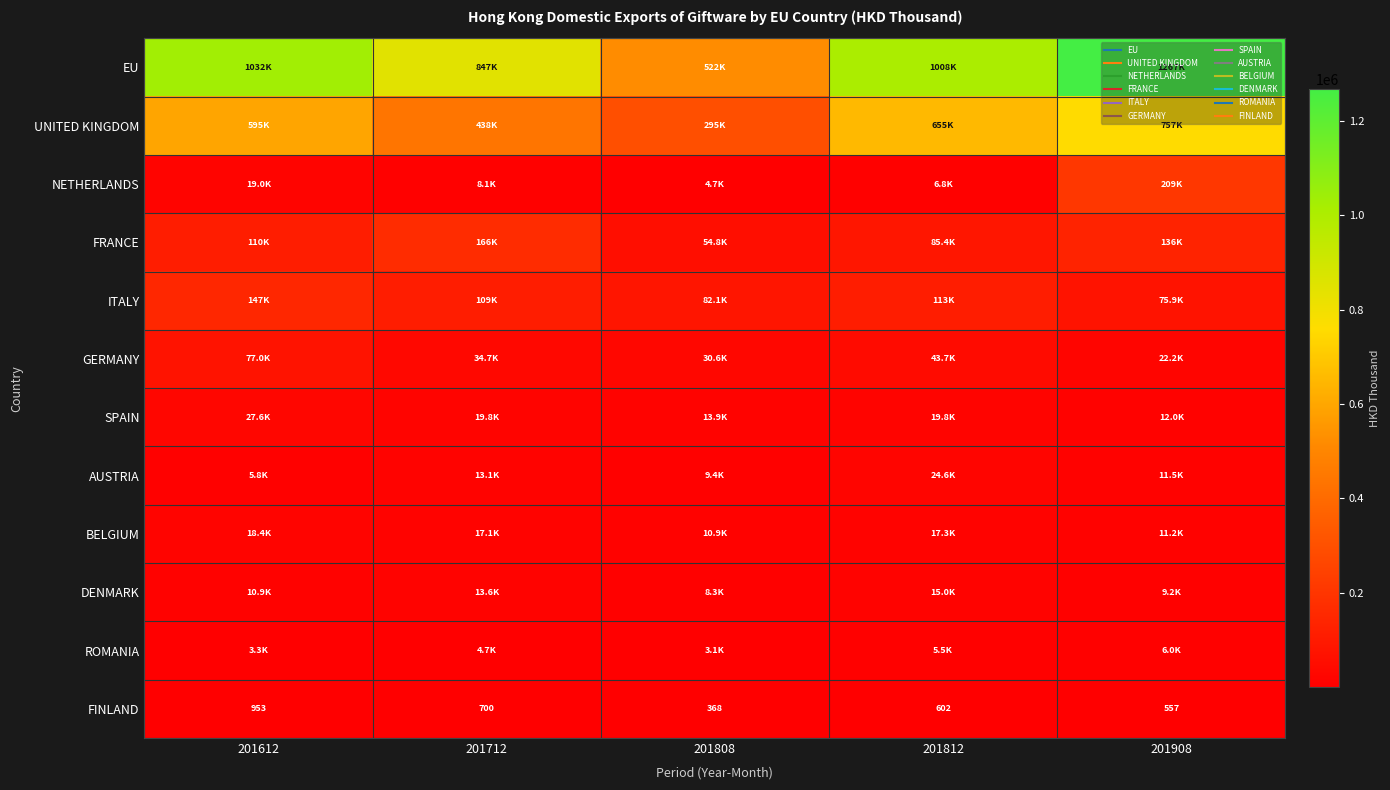

What is the highest value of the ROMANIA series?

5998.0